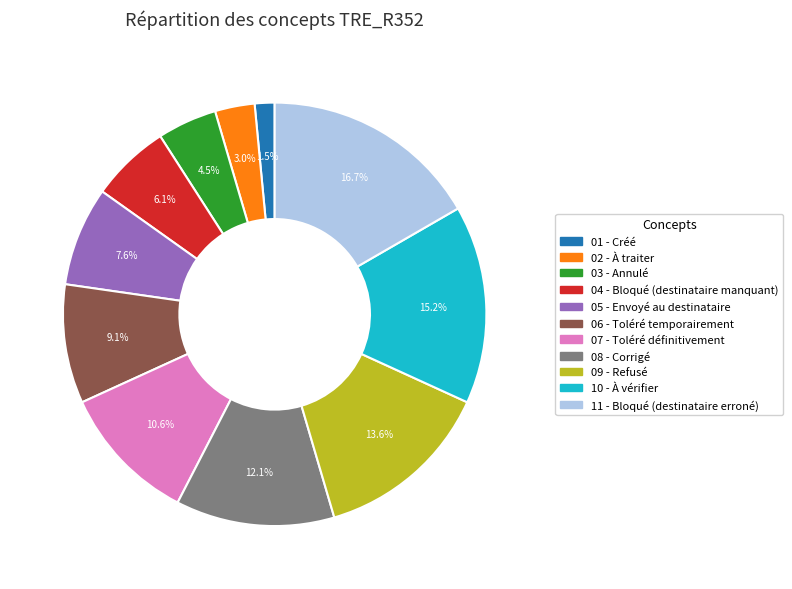

Is there any slice that represents more than half of the pie?

No